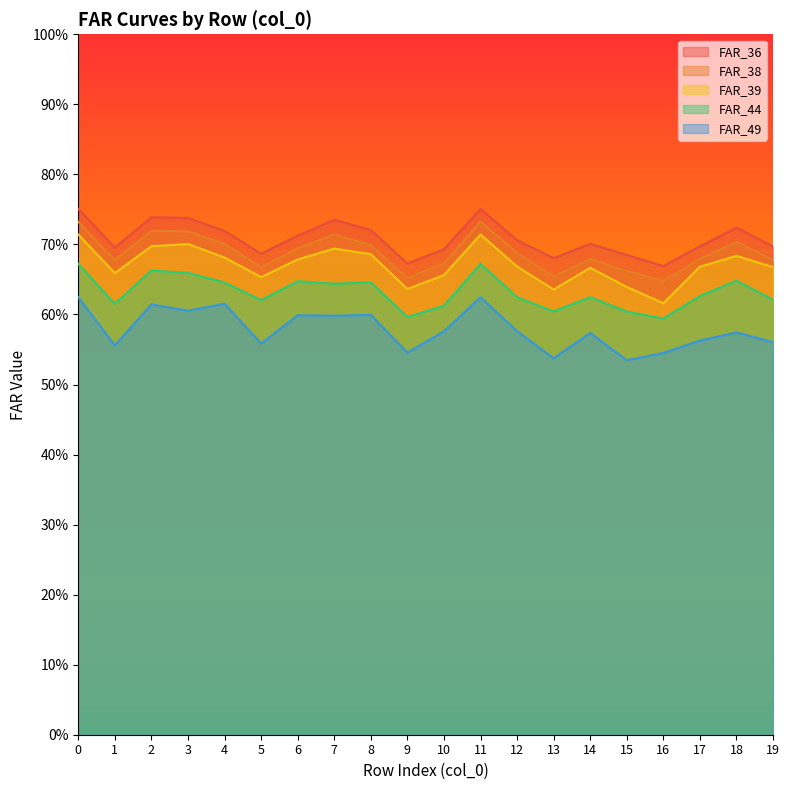

True or false: FAR_44 and FAR_49 intersect in this chart.

False